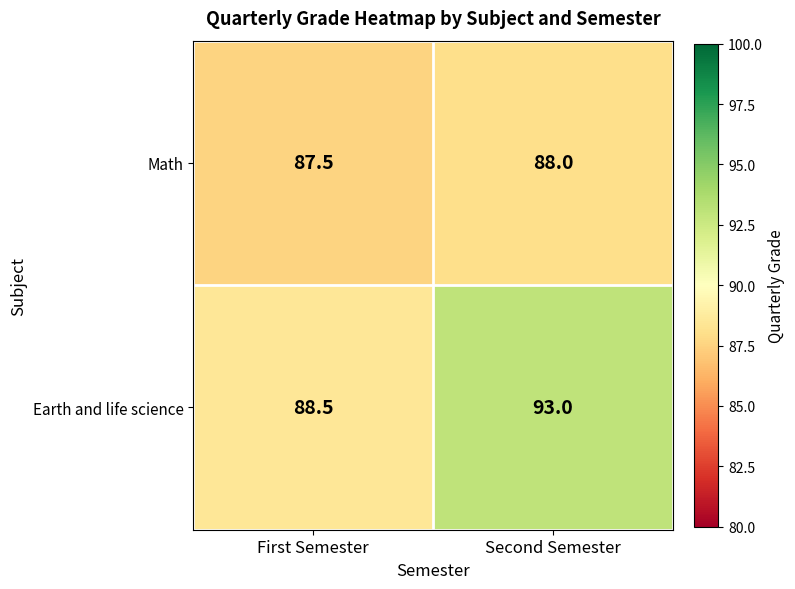

Rank the categories by Earth and life science value from highest to lowest.

Second Semester, First Semester